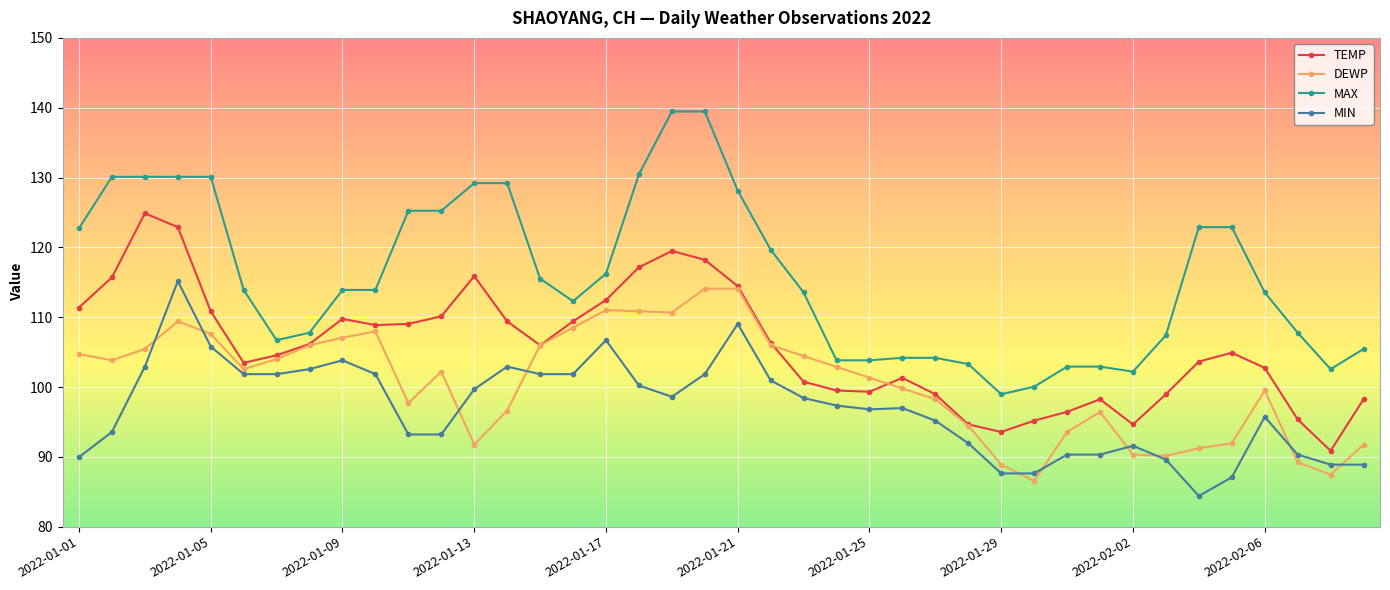

How many lines are shown in the chart?

4